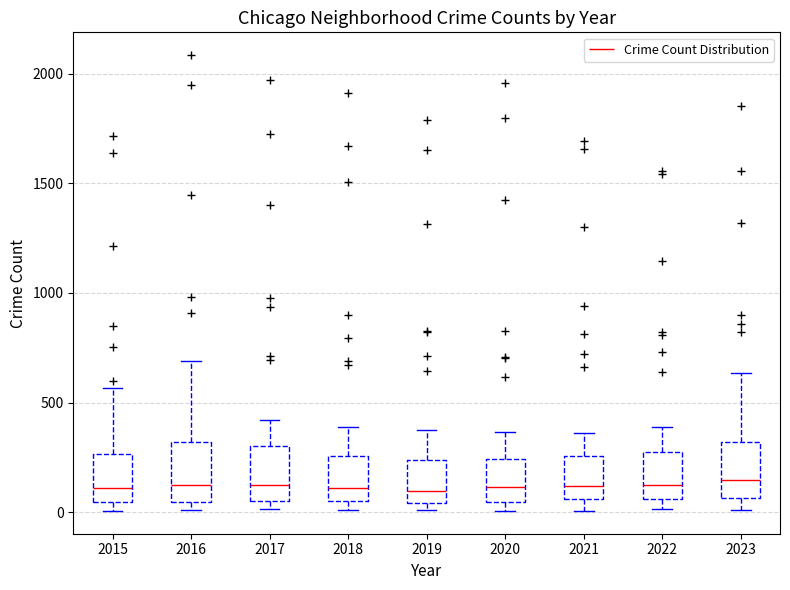

Reading left to right, read every box against the y-axis: the position of its median line, the range the box covers, and the ends of its whiskers. The values are not printed on the chart, so give them approximately, as read against the axis.

2015: median 100, box 50 to 250, whiskers 0 to 550
2016: median 150, box 50 to 300, whiskers 0 to 700
2017: median 100, box 50 to 300, whiskers 0 to 400
2018: median 100, box 50 to 250, whiskers 0 to 400
2019: median 100, box 50 to 250, whiskers 0 to 400
2020: median 100, box 50 to 250, whiskers 0 to 350
2021: median 100, box 50 to 250, whiskers 0 to 350
2022: median 100, box 50 to 250, whiskers 0 to 400
2023: median 150, box 50 to 300, whiskers 0 to 650